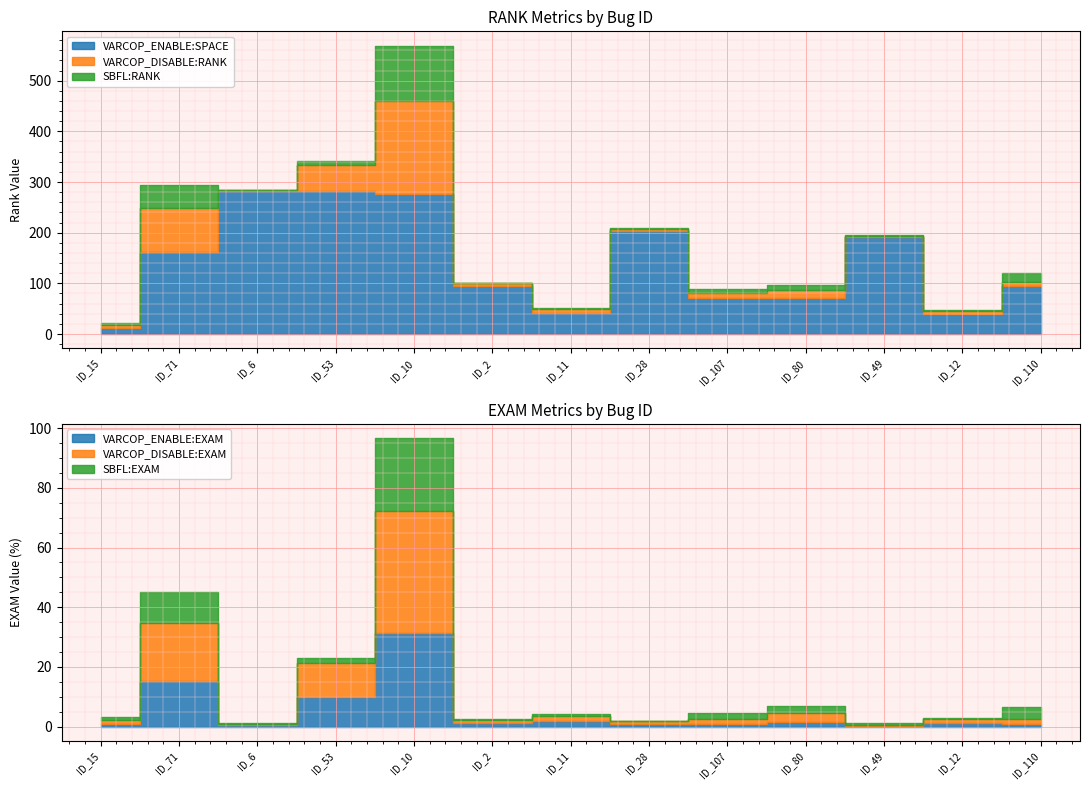

What is the greatest value displayed?

283.0